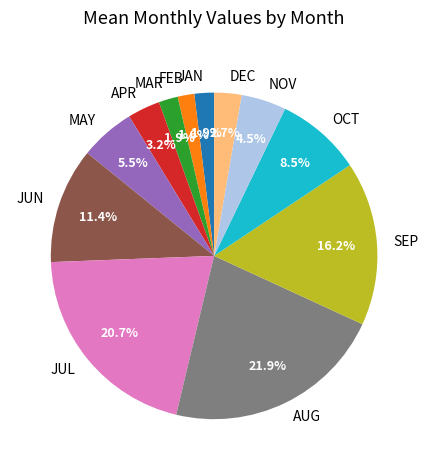

Which has a higher value, MAY or JAN?

MAY